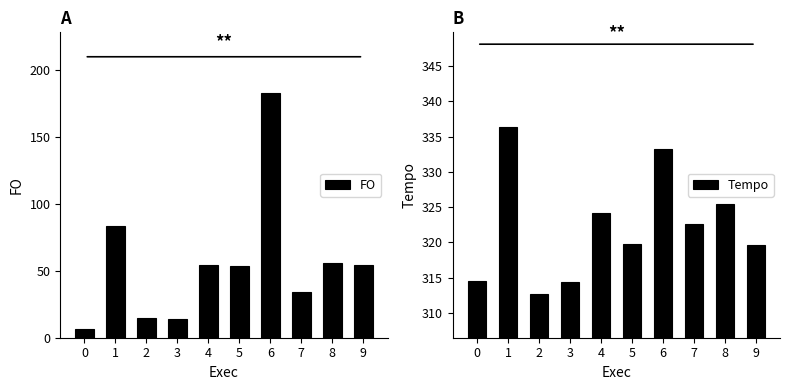

What is the sum of all FO values?

553.1